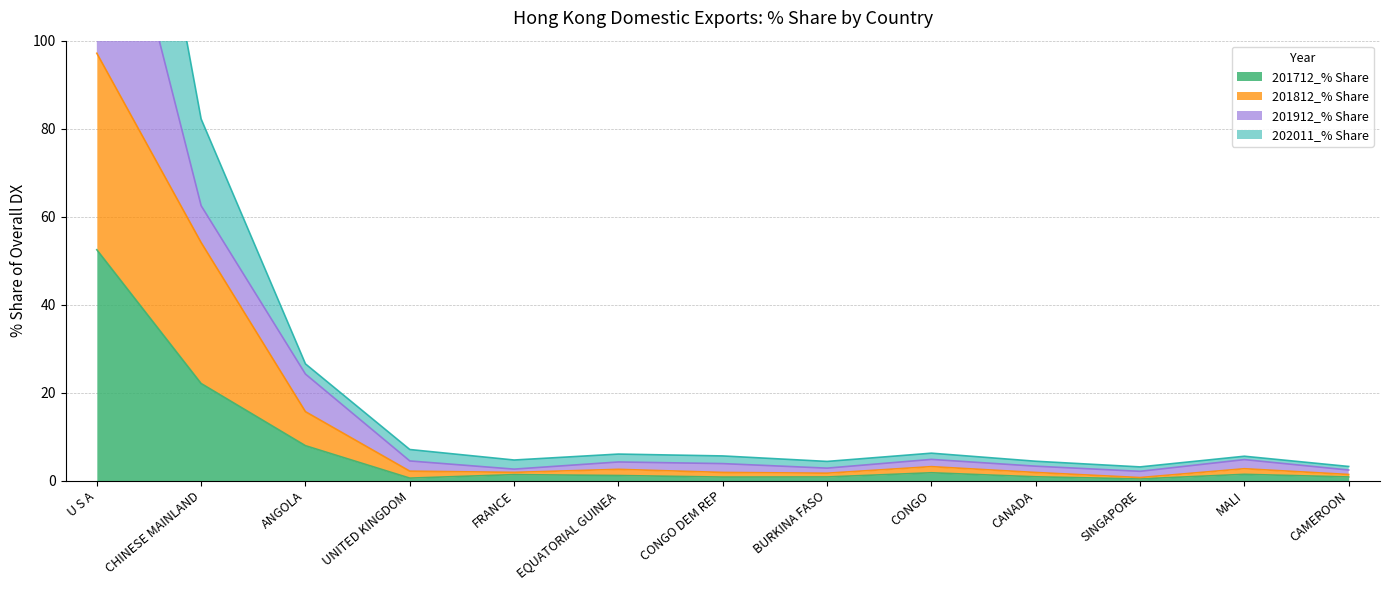

Rank the categories by 201712_% Share value from lowest to highest.

SINGAPORE, UNITED KINGDOM, CONGO DEM REP, CAMEROON, BURKINA FASO, CANADA, EQUATORIAL GUINEA, FRANCE, MALI, CONGO, ANGOLA, CHINESE MAINLAND, U S A